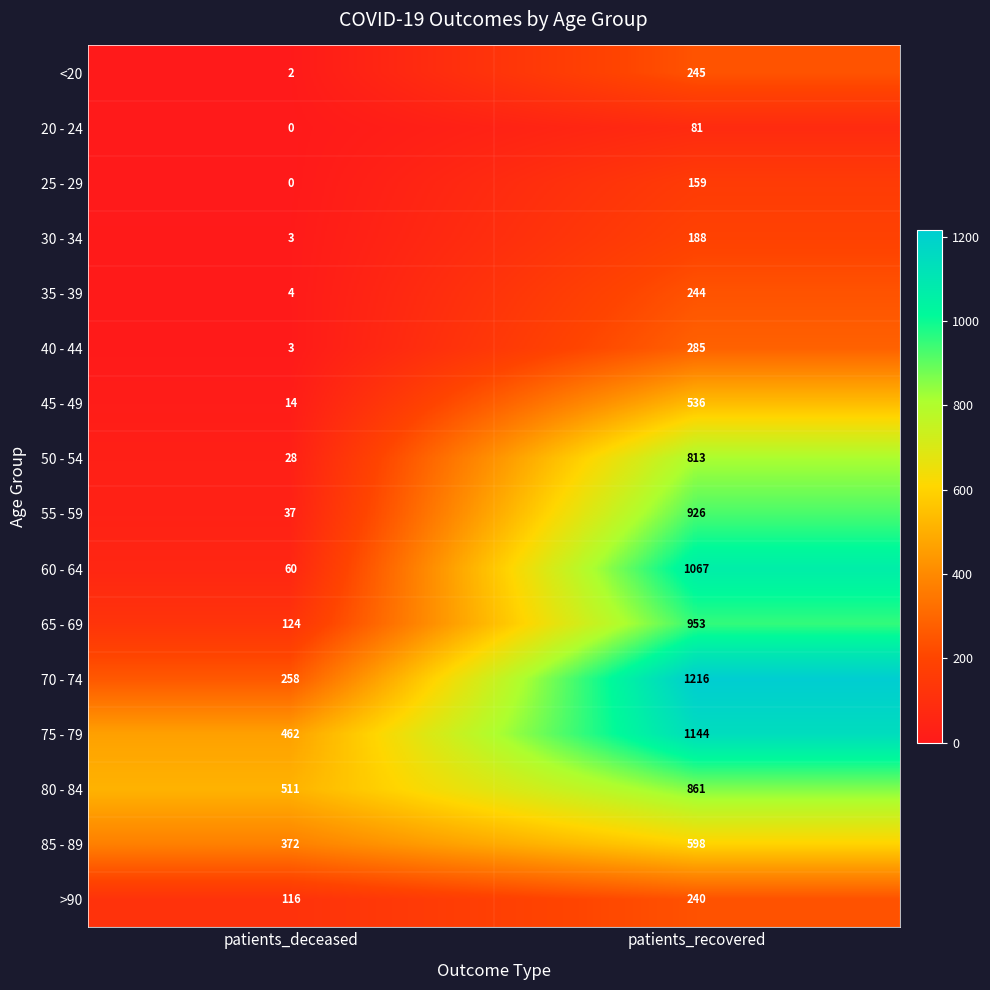

True or false: 75 - 79 has a value of 462 at patients_deceased.

True